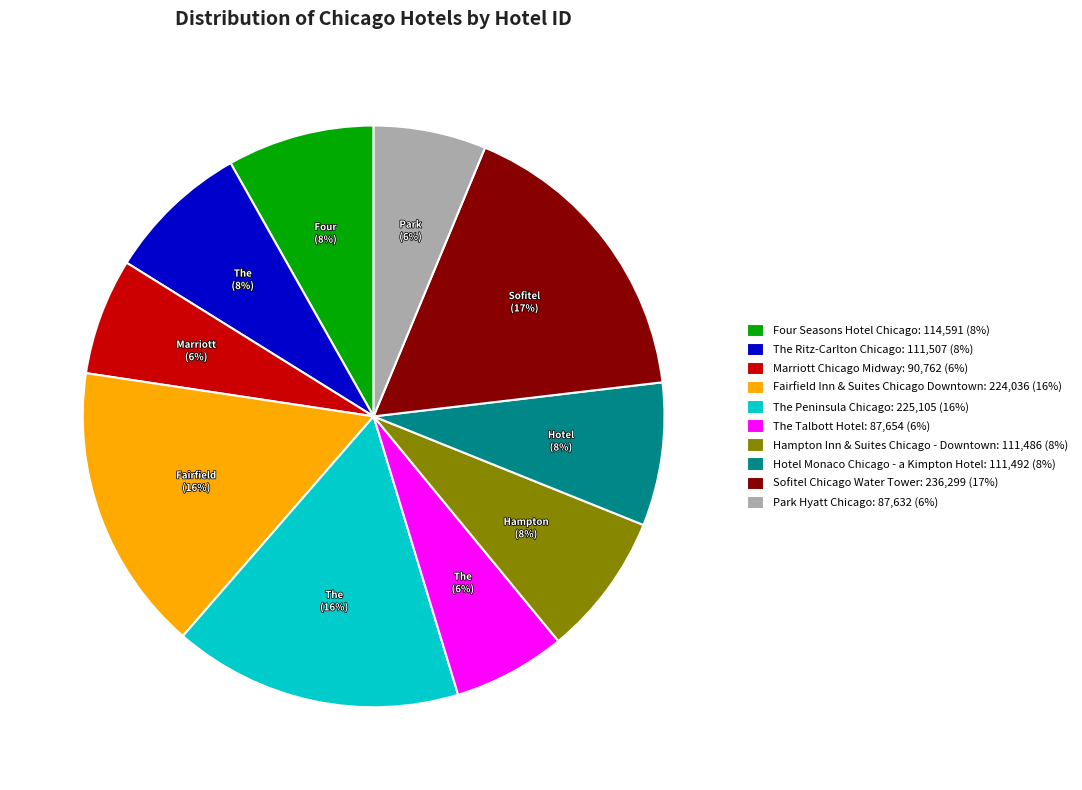

How many slices are in this pie chart?

10